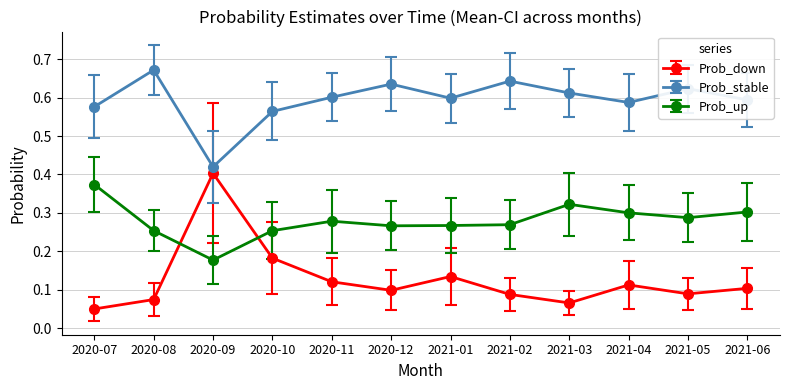

At which label does Prob_stable reach its minimum?

2020-09